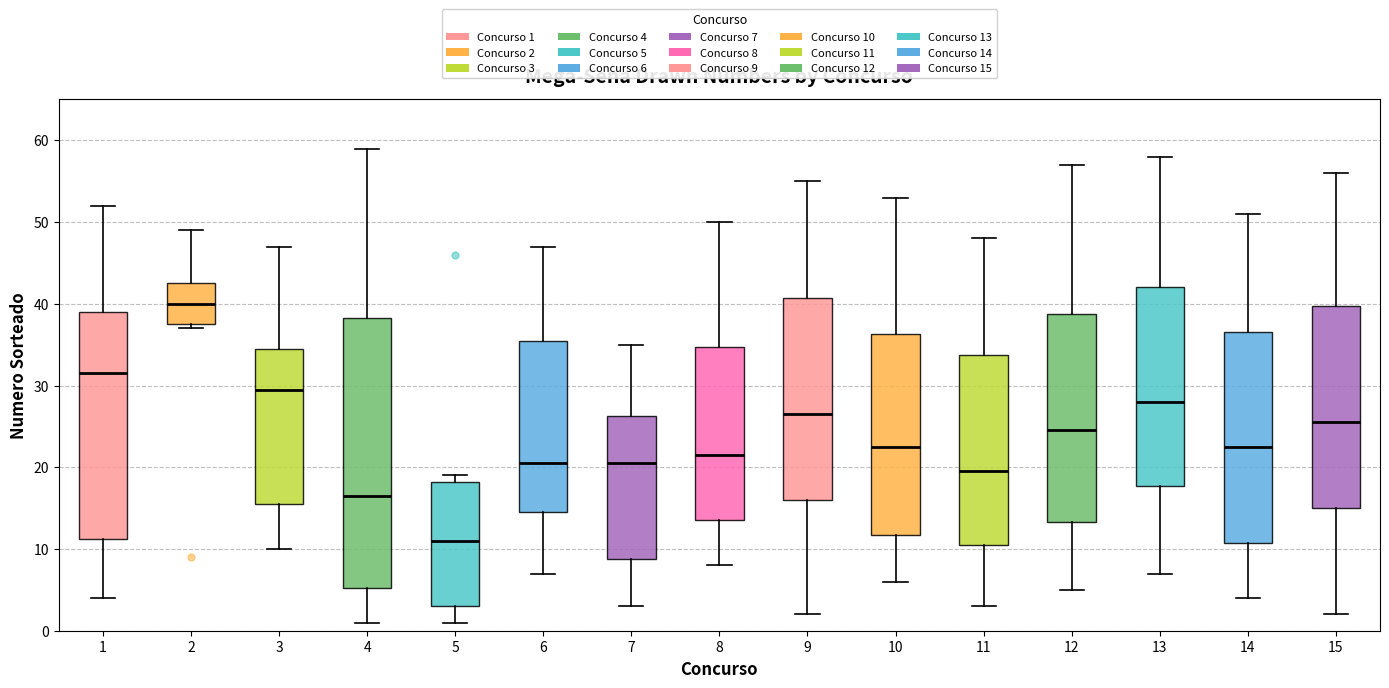

Reading left to right, transcribe this box plot: for each box, give where its median line is, the range the box spans, and where its two whiskers end, as read against the y-axis. The values are not printed on the chart, so give them approximately, as read against the axis.

1: median 32, box 11 to 39, whiskers 4 to 52
2: median 40, box 38 to 43, whiskers 37 to 49
3: median 30, box 16 to 35, whiskers 10 to 47
4: median 17, box 5 to 38, whiskers 1 to 59
5: median 11, box 3 to 18, whiskers 1 to 19
6: median 21, box 15 to 36, whiskers 7 to 47
7: median 21, box 9 to 26, whiskers 3 to 35
8: median 22, box 14 to 35, whiskers 8 to 50
9: median 27, box 16 to 41, whiskers 2 to 55
10: median 23, box 12 to 36, whiskers 6 to 53
11: median 20, box 11 to 34, whiskers 3 to 48
12: median 25, box 13 to 39, whiskers 5 to 57
13: median 28, box 18 to 42, whiskers 7 to 58
14: median 23, box 11 to 37, whiskers 4 to 51
15: median 26, box 15 to 40, whiskers 2 to 56